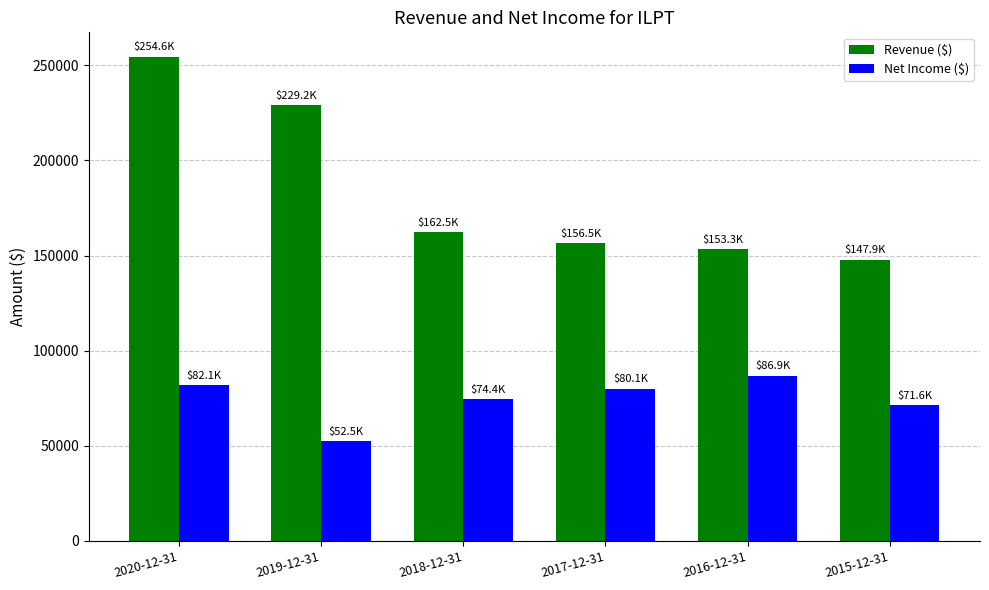

What is the spread (max minus min) of values at 2016-12-31?

66400